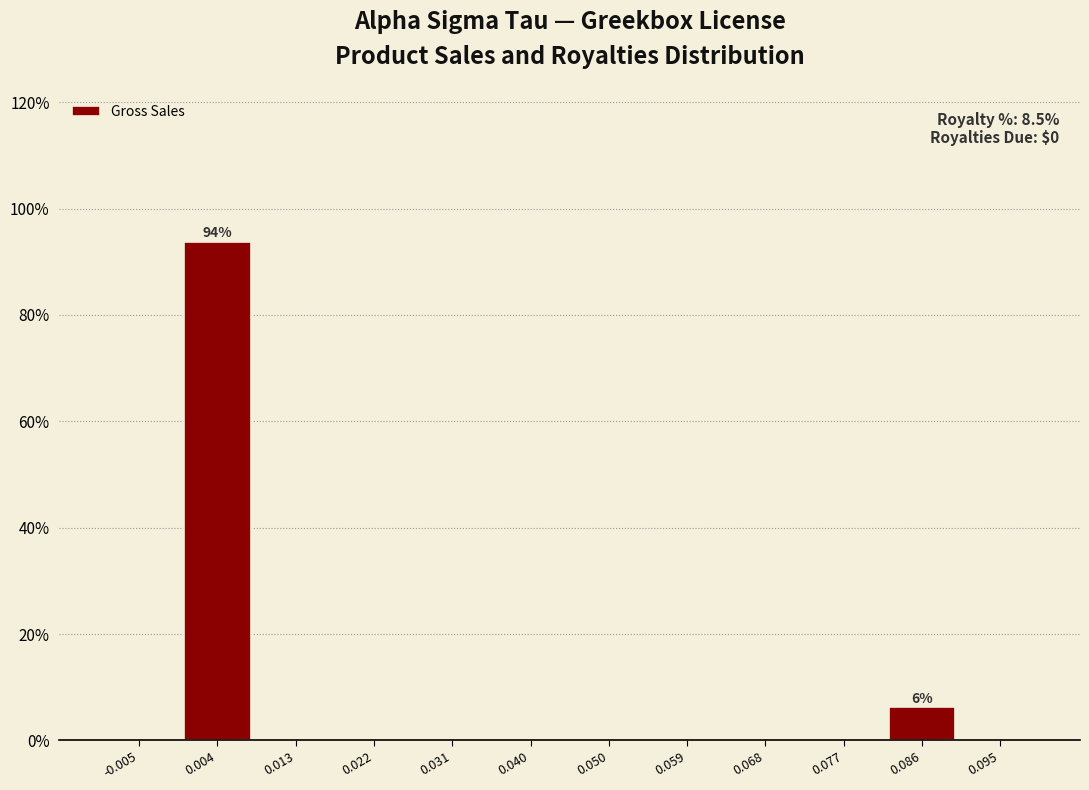

Over which range of the x-axis is the bar tallest?

-0.001 to 0.008